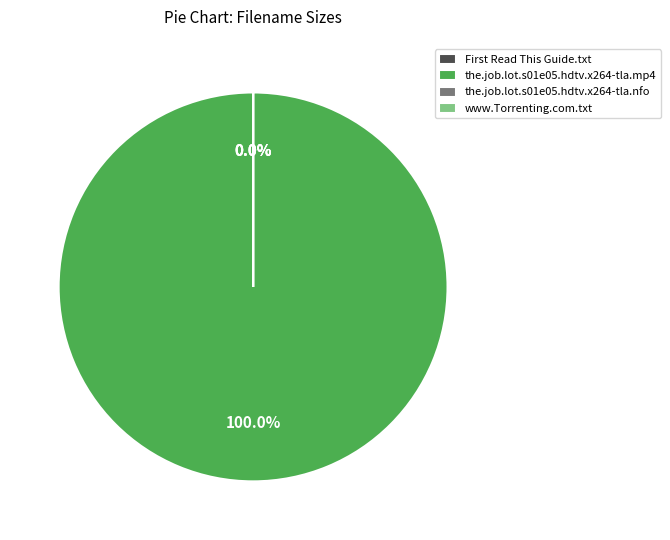

Does any single category account for the majority?

Yes